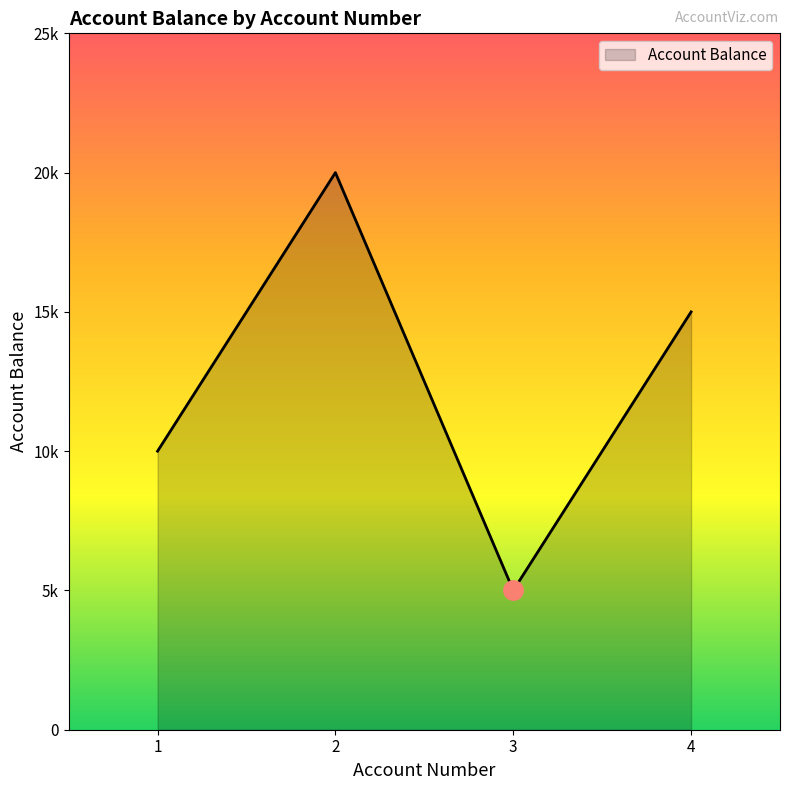

What is the greatest value displayed?

20000